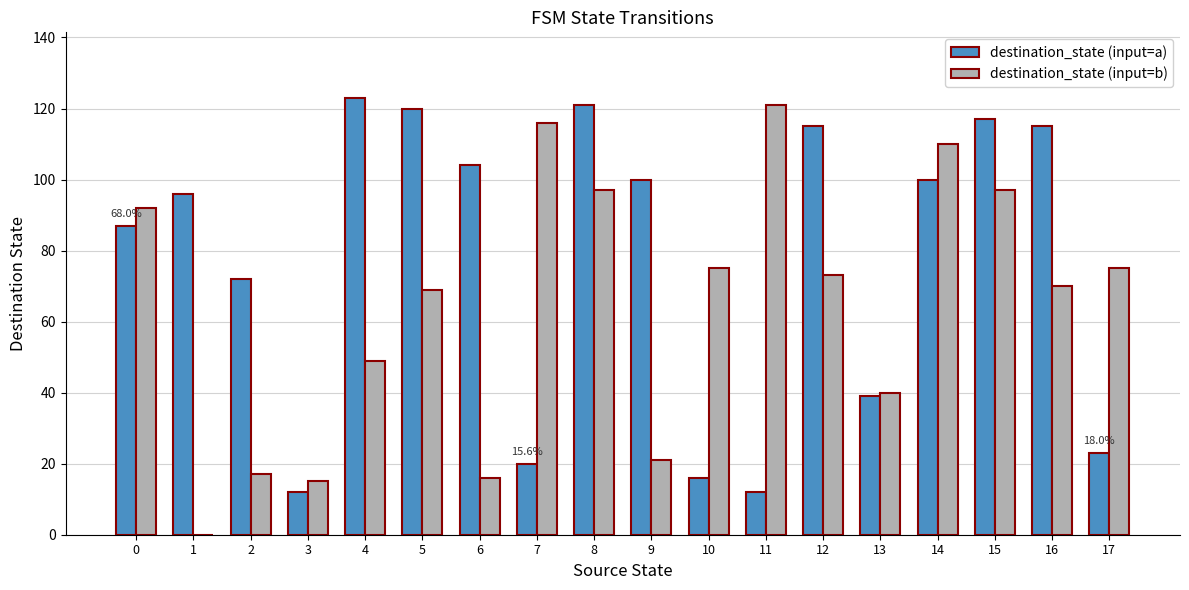

True or false: destination_state (input=a) has a value of 39 at 13.

True